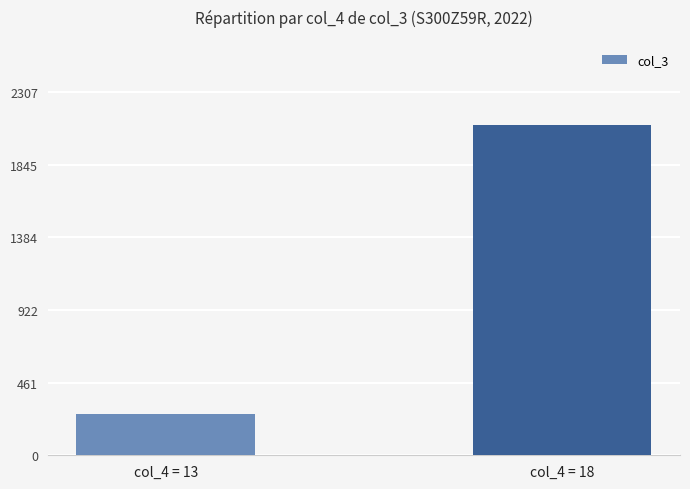

How many values are between 262718480 and 2097467732?

2